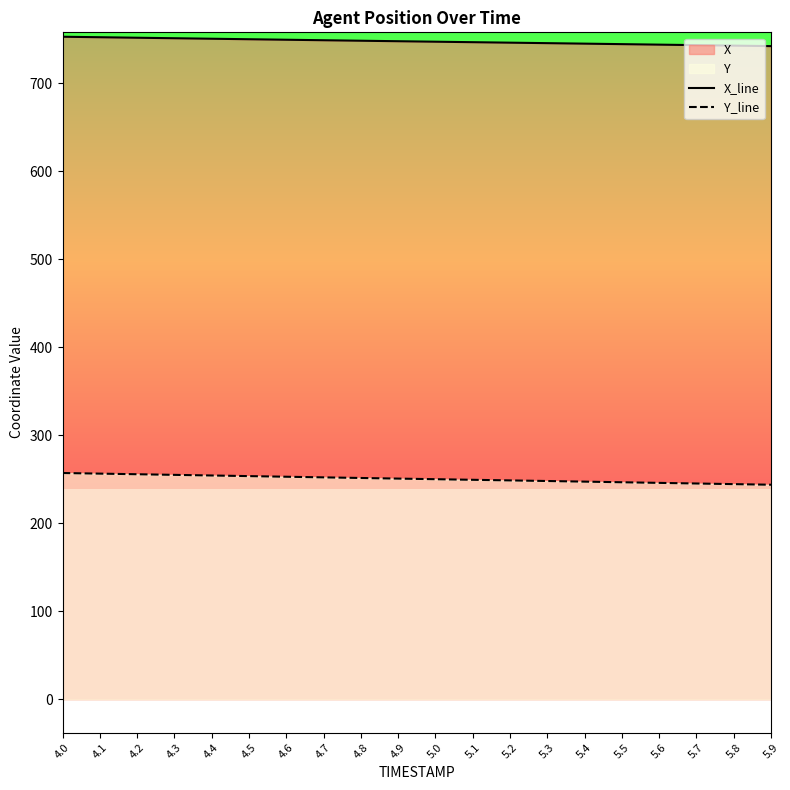

Where does the Y_line series first go above 250?

4.0